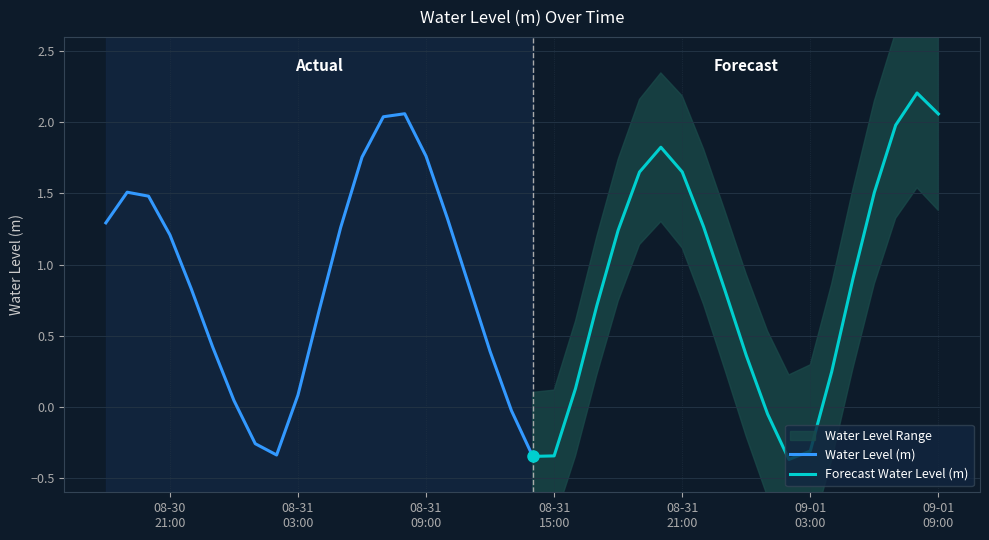

The chart shows a value of -0.6 at 2024-08-31 14:00:00. True or false?

False